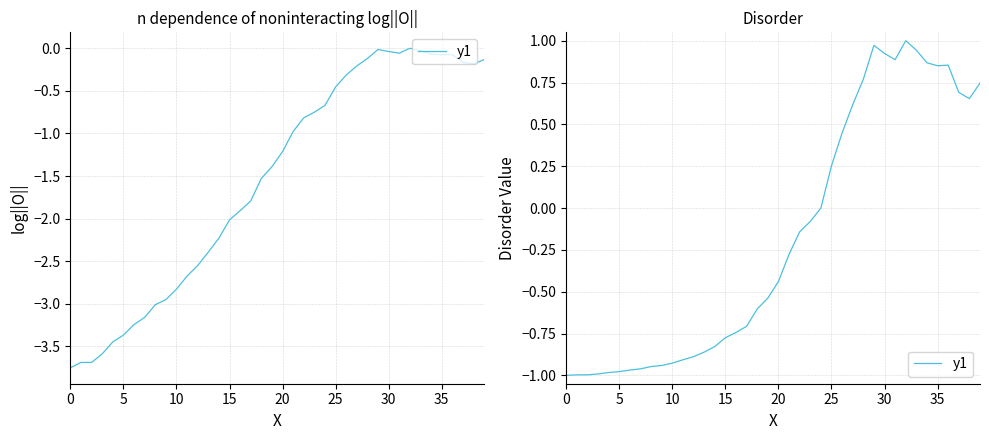

At which label is the value closest to 0?

24